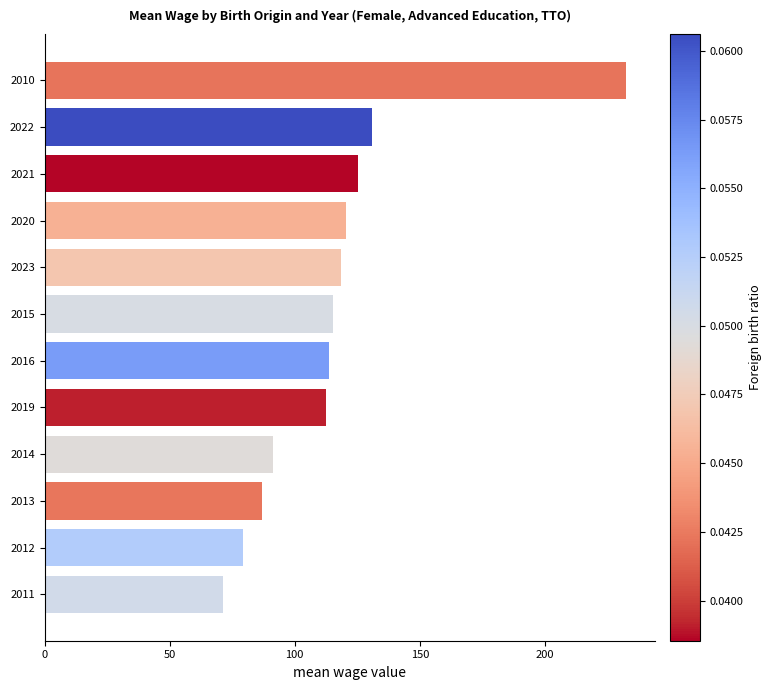

What is the change in value from 2023 to 2022?

+12.5